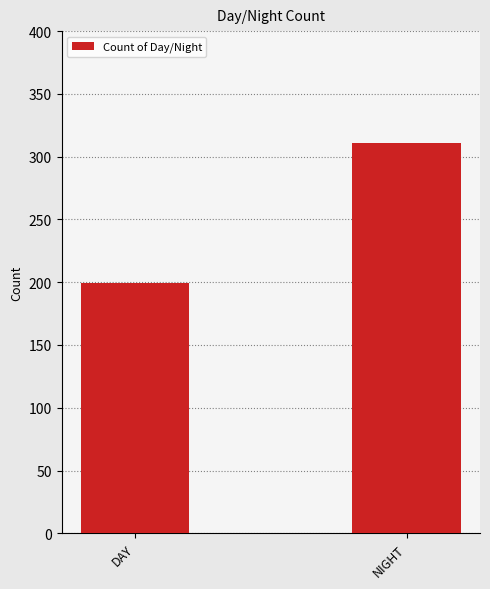

Count the number of categories in the chart.

2